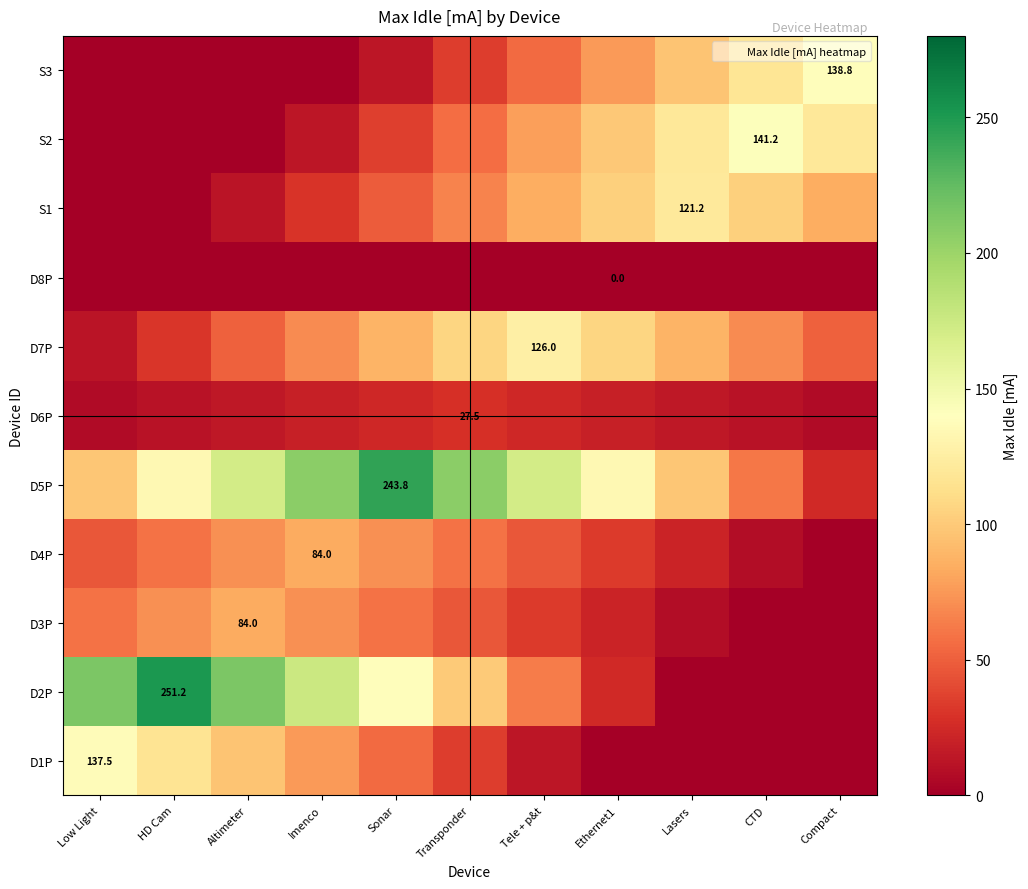

What is the difference between the highest and lowest values at Low Light?

213.6